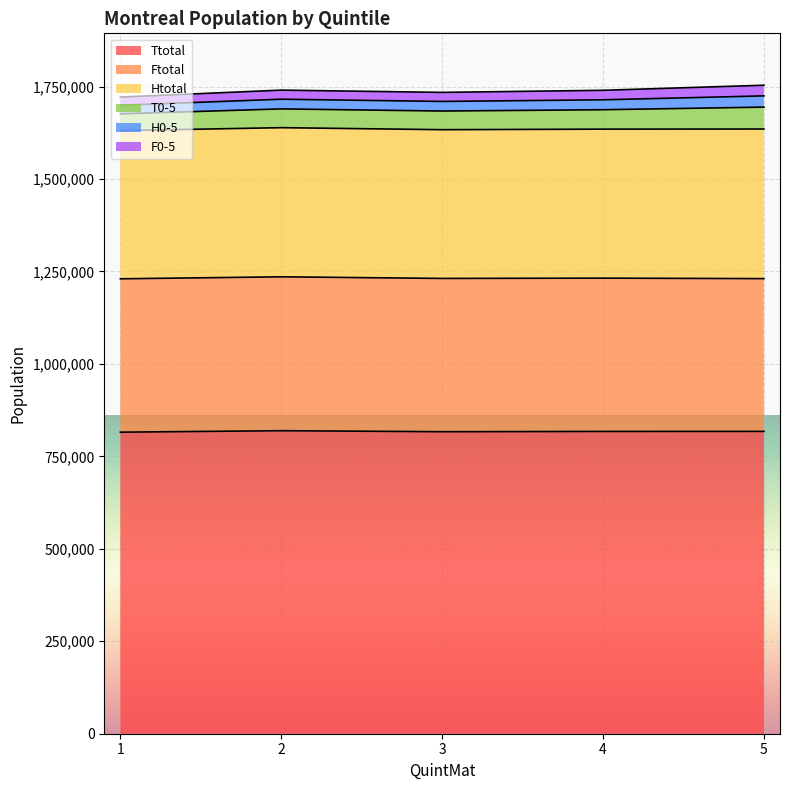

Between 2 and 4, which is larger?

2